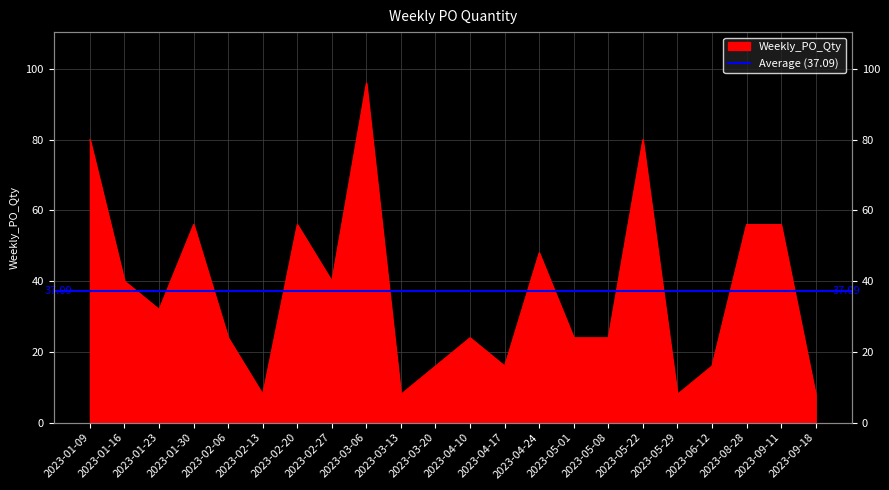

Is it true that the value at 2023-05-29 is 6?

False